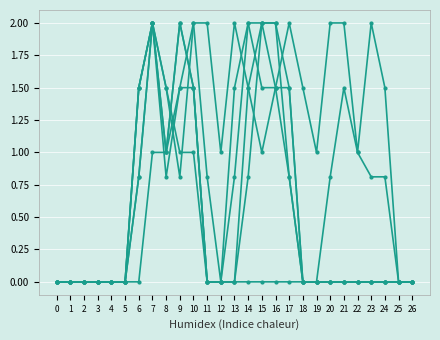

Count the number of categories in the chart.

27